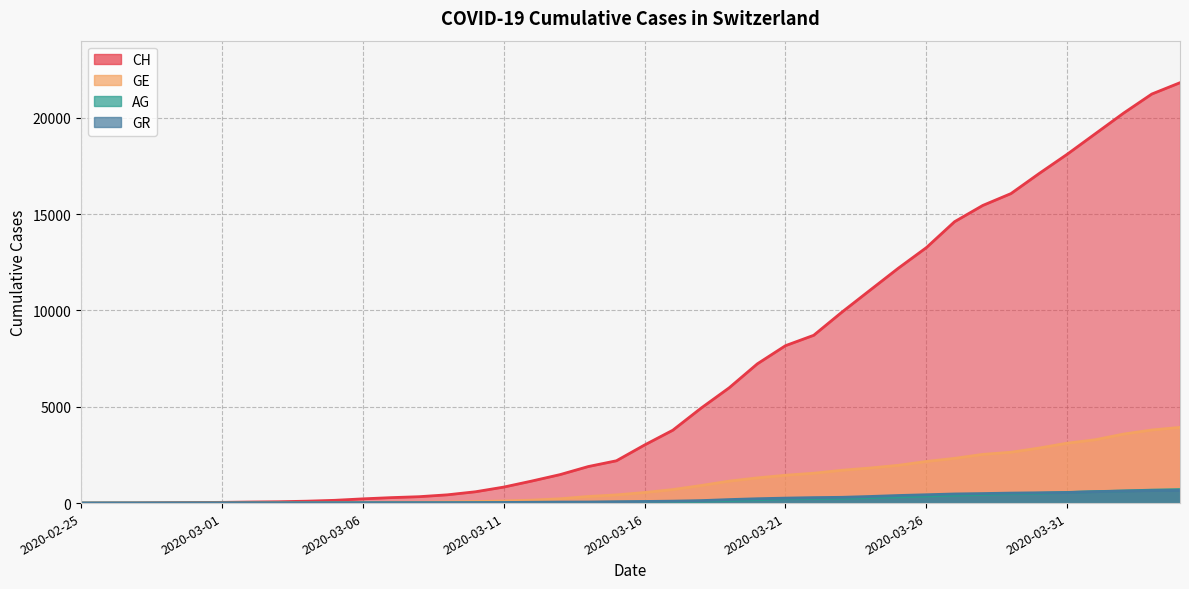

At which label is CH closest to 10906?

2020-03-24